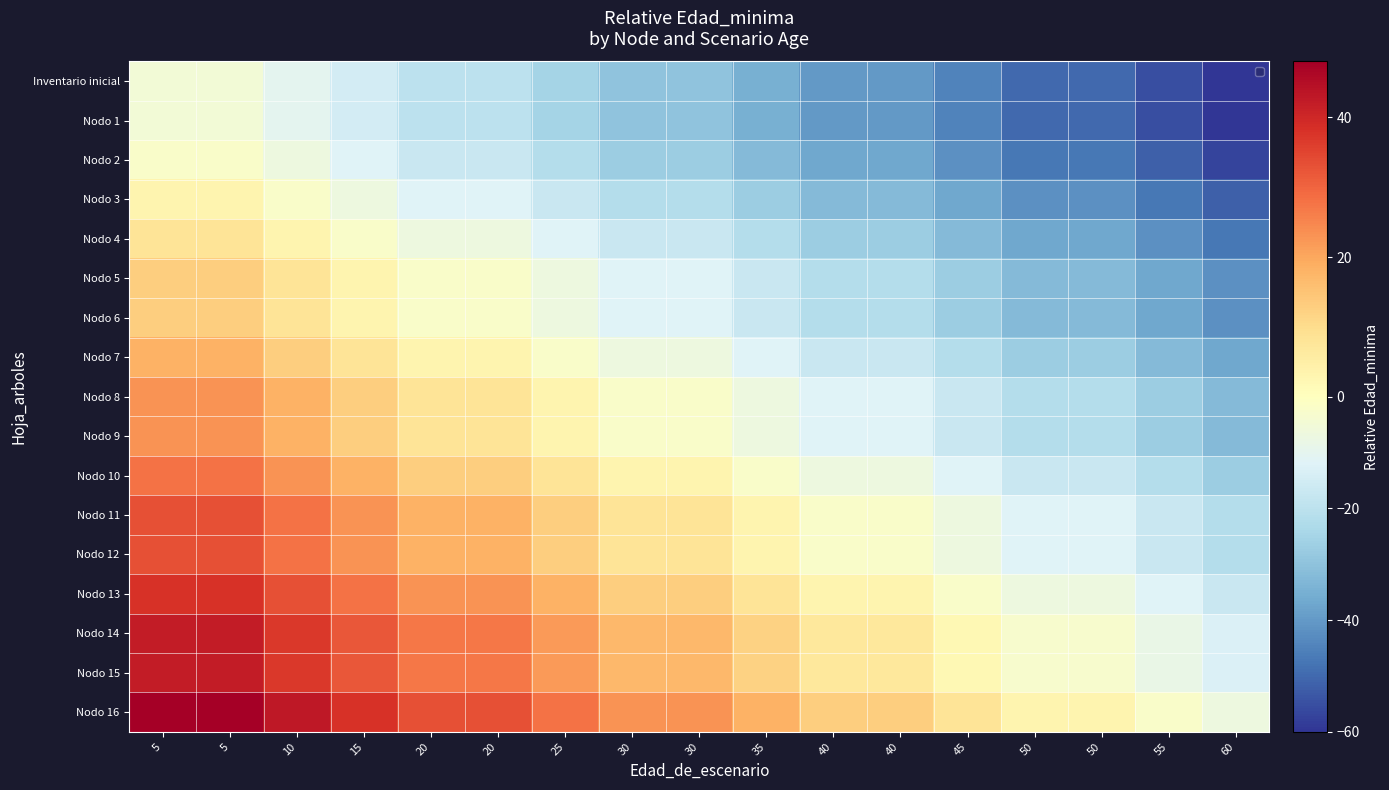

Reading left to right, extract all data points from this chart.

Inventario inicial: 5=-5	5=-5	10=-10	15=-15	20=-20	20=-20	25=-25	30=-30	30=-30	35=-35	40=-40	40=-40	45=-45	50=-50	50=-50	55=-55	60=-60
Nodo 1: 5=-5	5=-5	10=-10	15=-15	20=-20	20=-20	25=-25	30=-30	30=-30	35=-35	40=-40	40=-40	45=-45	50=-50	50=-50	55=-55	60=-60
Nodo 2: 5=-2	5=-2	10=-7	15=-12	20=-17	20=-17	25=-22	30=-27	30=-27	35=-32	40=-37	40=-37	45=-42	50=-47	50=-47	55=-52	60=-57
Nodo 3: 5=3	5=3	10=-2	15=-7	20=-12	20=-12	25=-17	30=-22	30=-22	35=-27	40=-32	40=-32	45=-37	50=-42	50=-42	55=-47	60=-52
Nodo 4: 5=8	5=8	10=3	15=-2	20=-7	20=-7	25=-12	30=-17	30=-17	35=-22	40=-27	40=-27	45=-32	50=-37	50=-37	55=-42	60=-47
Nodo 5: 5=13	5=13	10=8	15=3	20=-2	20=-2	25=-7	30=-12	30=-12	35=-17	40=-22	40=-22	45=-27	50=-32	50=-32	55=-37	60=-42
Nodo 6: 5=13	5=13	10=8	15=3	20=-2	20=-2	25=-7	30=-12	30=-12	35=-17	40=-22	40=-22	45=-27	50=-32	50=-32	55=-37	60=-42
Nodo 7: 5=18	5=18	10=13	15=8	20=3	20=3	25=-2	30=-7	30=-7	35=-12	40=-17	40=-17	45=-22	50=-27	50=-27	55=-32	60=-37
Nodo 8: 5=23	5=23	10=18	15=13	20=8	20=8	25=3	30=-2	30=-2	35=-7	40=-12	40=-12	45=-17	50=-22	50=-22	55=-27	60=-32
Nodo 9: 5=23	5=23	10=18	15=13	20=8	20=8	25=3	30=-2	30=-2	35=-7	40=-12	40=-12	45=-17	50=-22	50=-22	55=-27	60=-32
Nodo 10: 5=28	5=28	10=23	15=18	20=13	20=13	25=8	30=3	30=3	35=-2	40=-7	40=-7	45=-12	50=-17	50=-17	55=-22	60=-27
Nodo 11: 5=33	5=33	10=28	15=23	20=18	20=18	25=13	30=8	30=8	35=3	40=-2	40=-2	45=-7	50=-12	50=-12	55=-17	60=-22
Nodo 12: 5=33	5=33	10=28	15=23	20=18	20=18	25=13	30=8	30=8	35=3	40=-2	40=-2	45=-7	50=-12	50=-12	55=-17	60=-22
Nodo 13: 5=38	5=38	10=33	15=28	20=23	20=23	25=18	30=13	30=13	35=8	40=3	40=3	45=-2	50=-7	50=-7	55=-12	60=-17
Nodo 14: 5=42	5=42	10=37	15=32	20=27	20=27	25=22	30=17	30=17	35=12	40=7	40=7	45=2	50=-3	50=-3	55=-8	60=-13
Nodo 15: 5=42	5=42	10=37	15=32	20=27	20=27	25=22	30=17	30=17	35=12	40=7	40=7	45=2	50=-3	50=-3	55=-8	60=-13
Nodo 16: 5=48	5=48	10=43	15=38	20=33	20=33	25=28	30=23	30=23	35=18	40=13	40=13	45=8	50=3	50=3	55=-2	60=-7